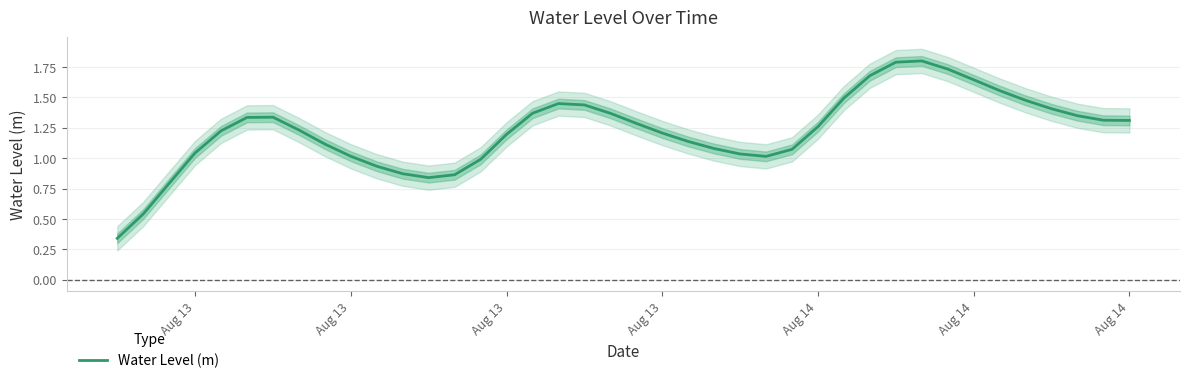

How many distinct data groups are displayed?

1